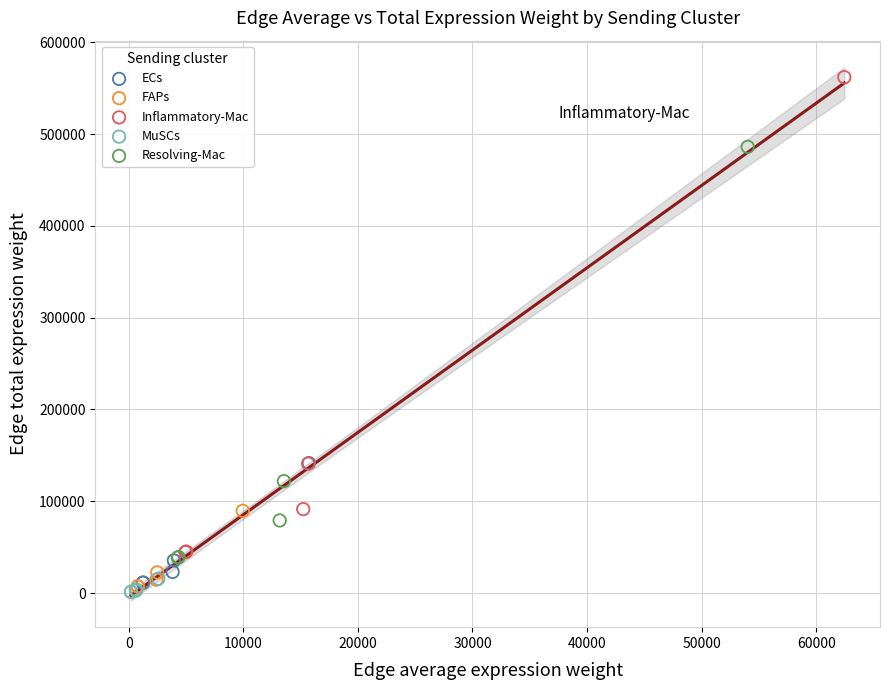

Which series has the widest spread of Y values?

Inflammatory-Mac